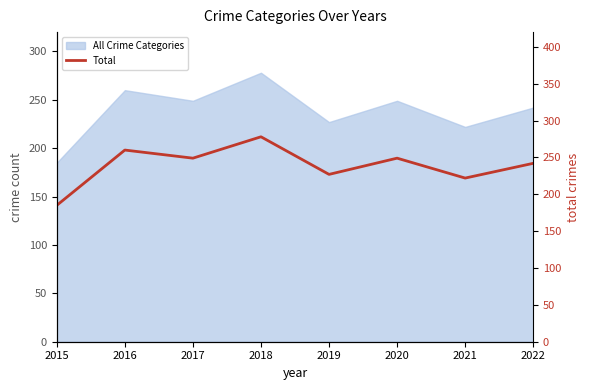

Which has a higher value, 2019 or 2016?

2016